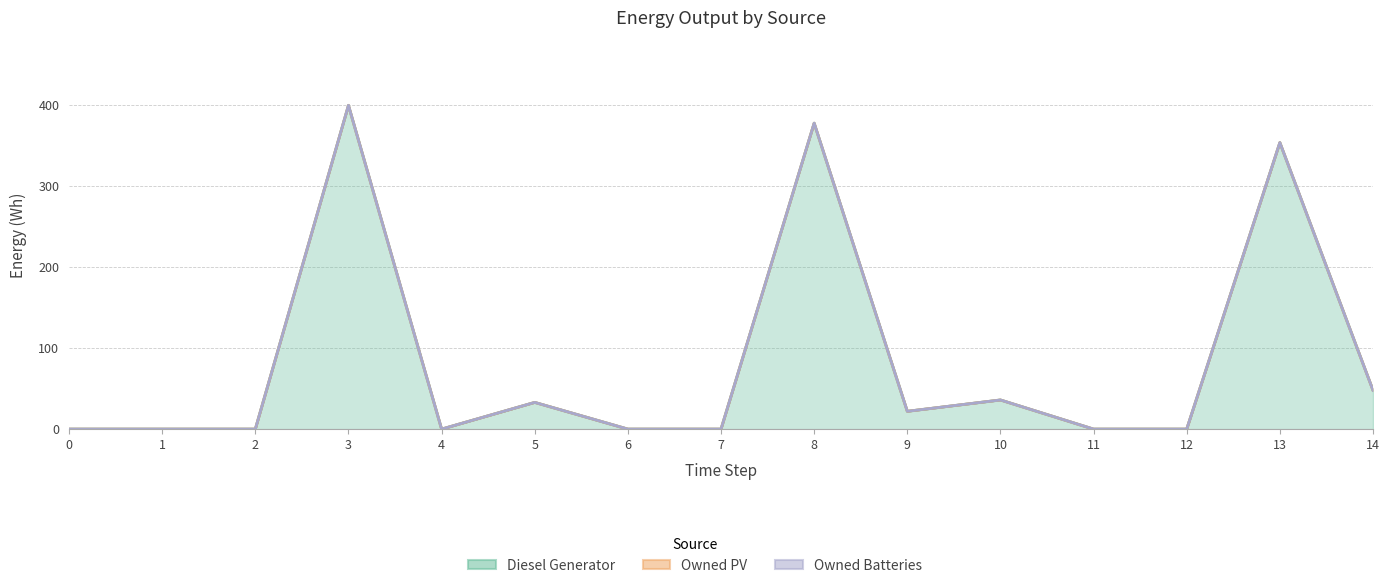

At how many categories does at least one series exceed 19?

7